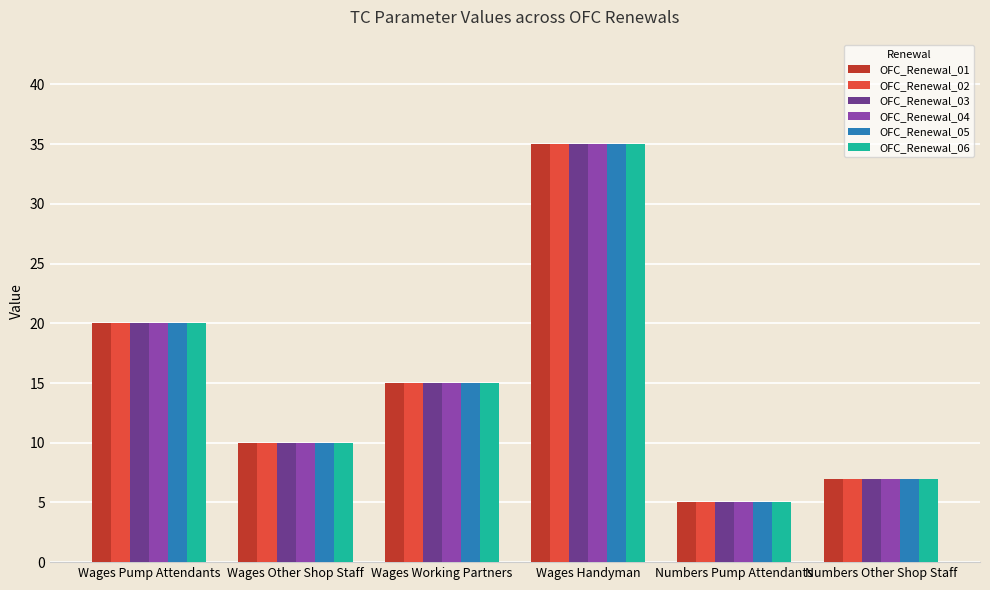

Reading left to right, list all the values displayed in this chart.

OFC_Renewal_01: Wages Pump Attendants=20	Wages Other Shop Staff=10	Wages Working Partners=15	Wages Handyman=35	Numbers Pump Attendants=5	Numbers Other Shop Staff=7
OFC_Renewal_02: Wages Pump Attendants=20	Wages Other Shop Staff=10	Wages Working Partners=15	Wages Handyman=35	Numbers Pump Attendants=5	Numbers Other Shop Staff=7
OFC_Renewal_03: Wages Pump Attendants=20	Wages Other Shop Staff=10	Wages Working Partners=15	Wages Handyman=35	Numbers Pump Attendants=5	Numbers Other Shop Staff=7
OFC_Renewal_04: Wages Pump Attendants=20	Wages Other Shop Staff=10	Wages Working Partners=15	Wages Handyman=35	Numbers Pump Attendants=5	Numbers Other Shop Staff=7
OFC_Renewal_05: Wages Pump Attendants=20	Wages Other Shop Staff=10	Wages Working Partners=15	Wages Handyman=35	Numbers Pump Attendants=5	Numbers Other Shop Staff=7
OFC_Renewal_06: Wages Pump Attendants=20	Wages Other Shop Staff=10	Wages Working Partners=15	Wages Handyman=35	Numbers Pump Attendants=5	Numbers Other Shop Staff=7